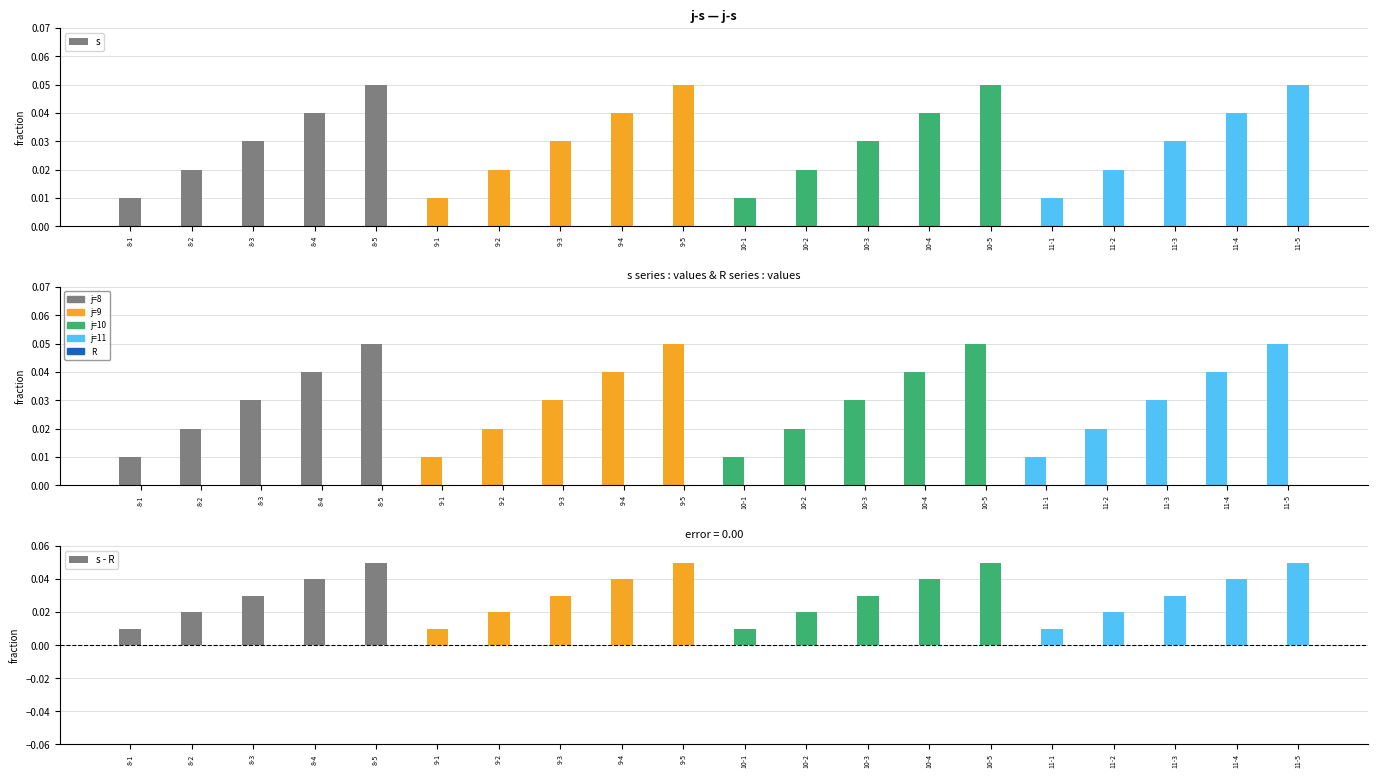

The value of s at 10-1 is 0.0. True or false?

False